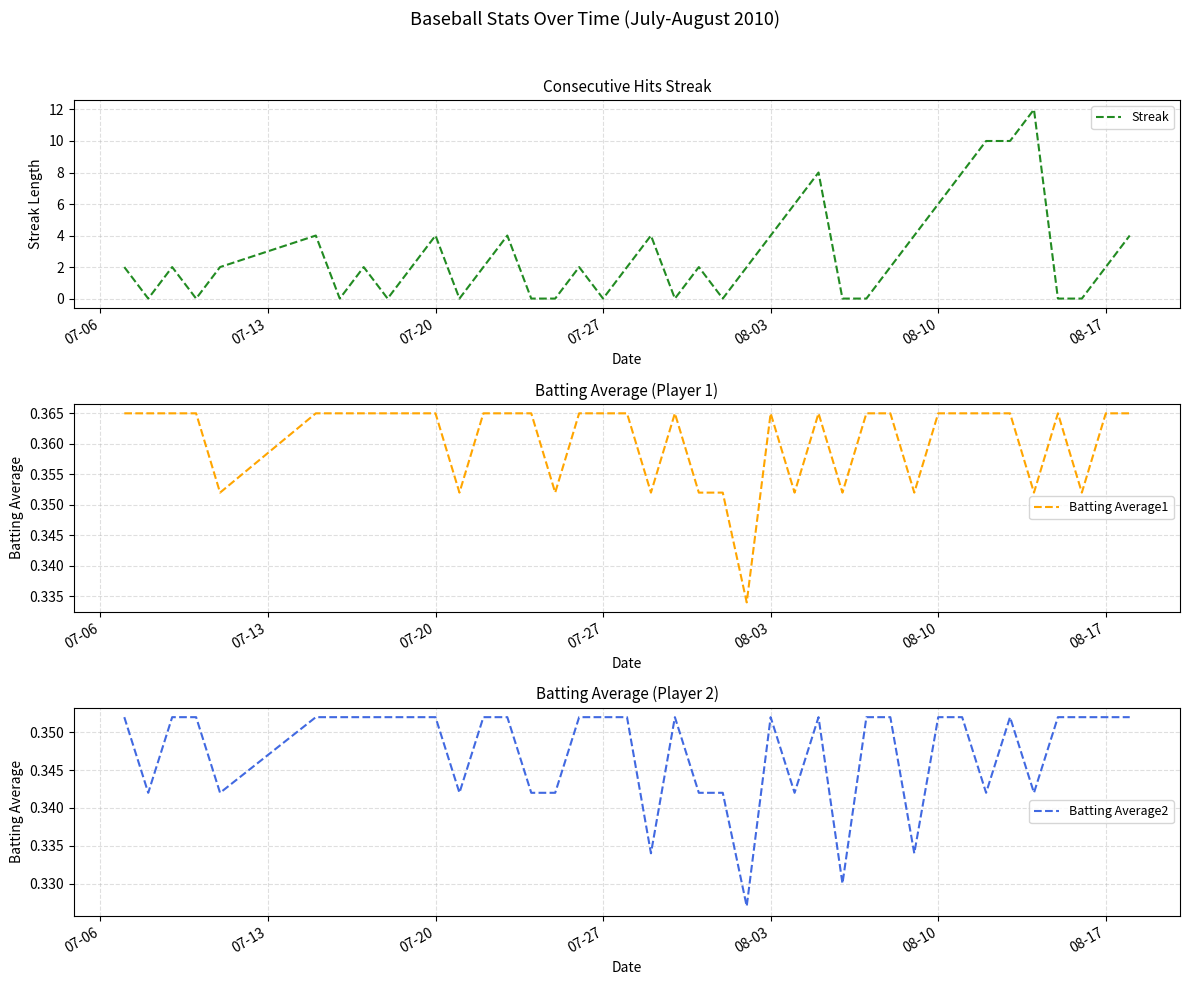

Reading left to right, list all the values displayed in this chart.

Streak: 2.0	0.0	2.0	0.0	2.0	4.0	0.0	2.0	0.0	2.0	4.0	0.0	2.0	4.0	0.0	0.0	2.0	0.0	2.0	4.0	0.0	2.0	0.0	2.0	4.0	6.0	8.0	0.0	0.0	2.0	4.0	6.0	8.0	10.0	10.0	12.0	0.0	0.0	2.0	4.0
Batting Average1: 0.4	0.4	0.4	0.4	0.4	0.4	0.4	0.4	0.4	0.4	0.4	0.4	0.4	0.4	0.4	0.4	0.4	0.4	0.4	0.4	0.4	0.4	0.4	0.3	0.4	0.4	0.4	0.4	0.4	0.4	0.4	0.4	0.4	0.4	0.4	0.4	0.4	0.4	0.4	0.4
Batting Average2: 0.4	0.3	0.4	0.4	0.3	0.4	0.4	0.4	0.4	0.4	0.4	0.3	0.4	0.4	0.3	0.3	0.4	0.4	0.4	0.3	0.4	0.3	0.3	0.3	0.4	0.3	0.4	0.3	0.4	0.4	0.3	0.4	0.4	0.3	0.4	0.3	0.4	0.4	0.4	0.4